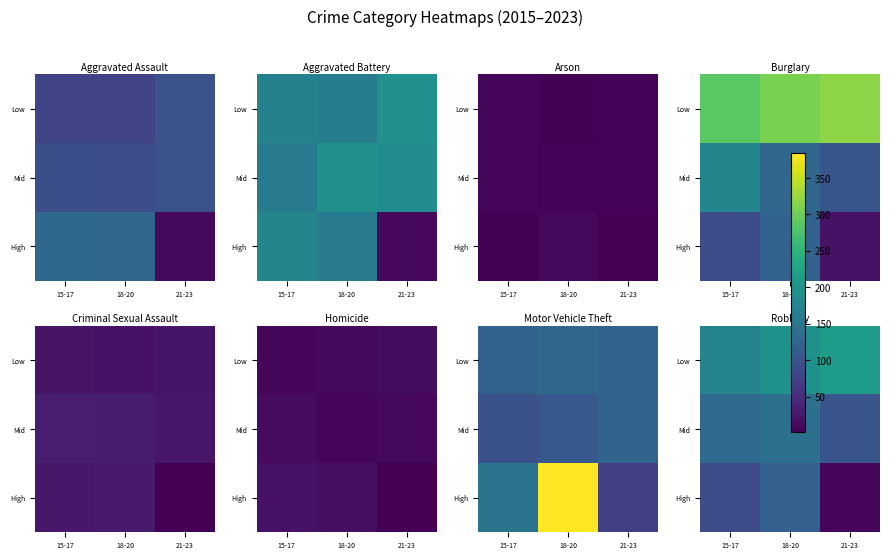

What is the difference between the highest and lowest values at 15-17?

84